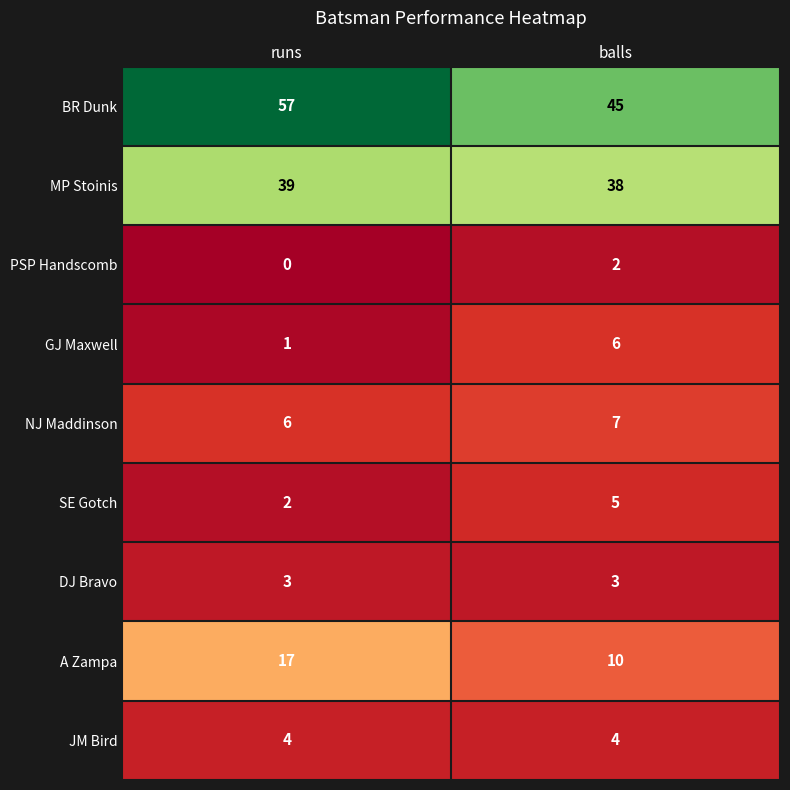

Is it true that PSP Handscomb equals 2 at balls?

True